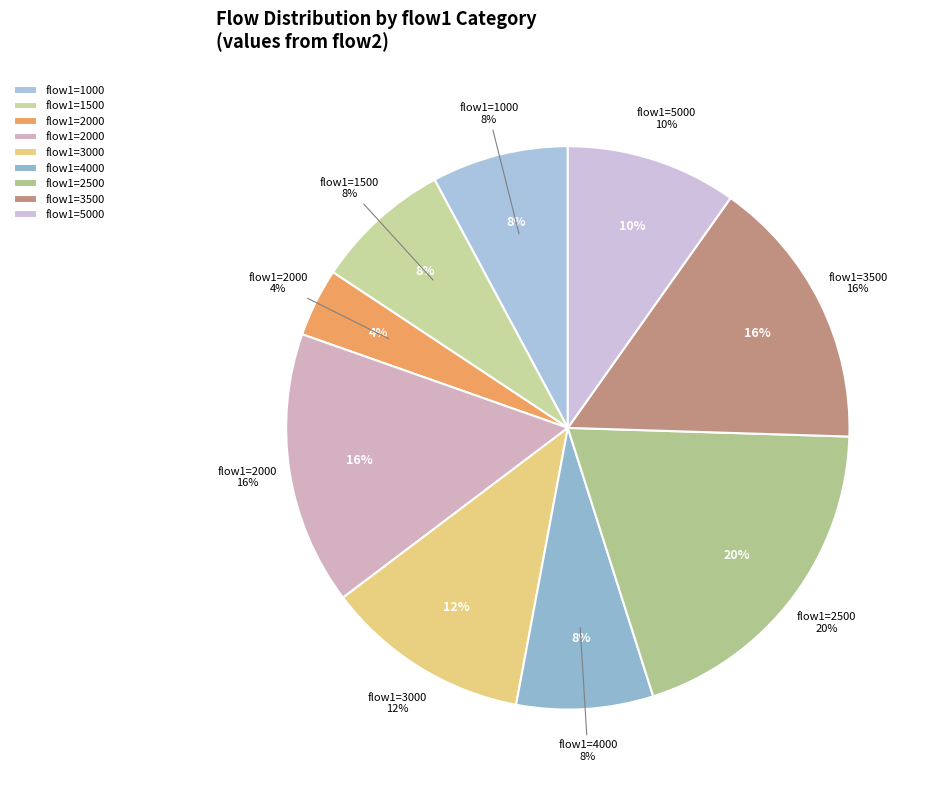

Is it true that 2500 is 28% of the pie?

False